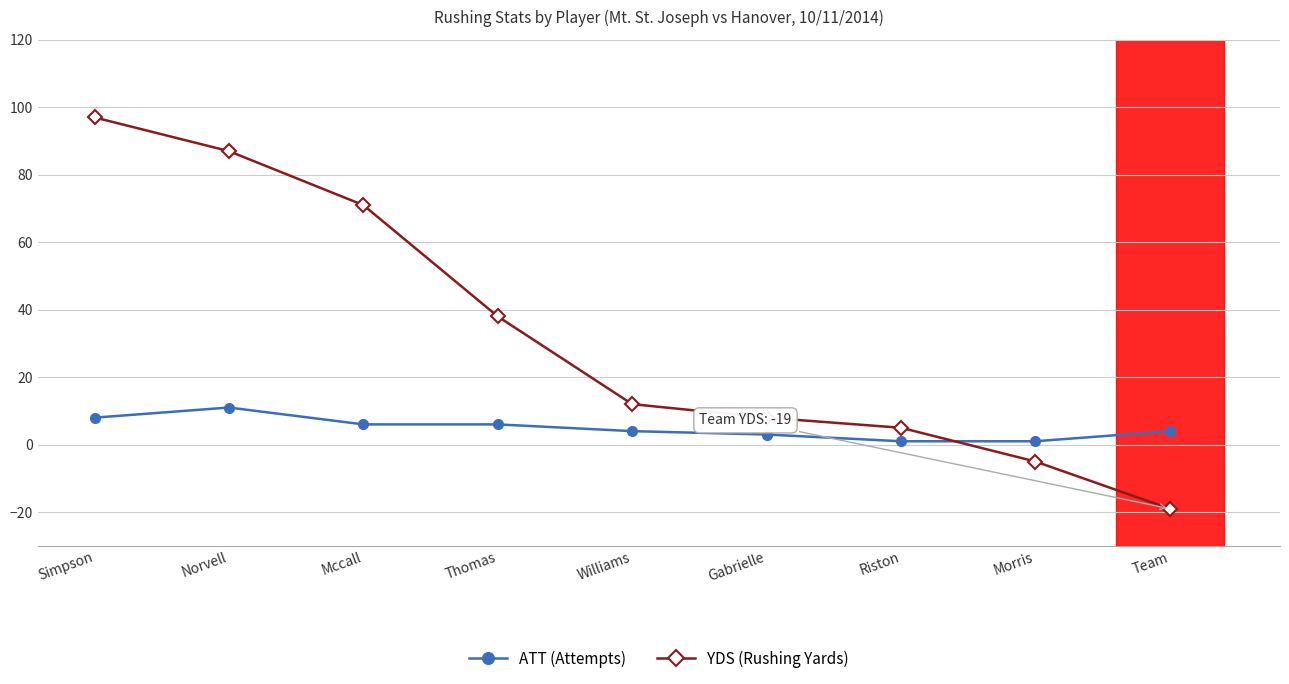

How many lines are shown in the chart?

2